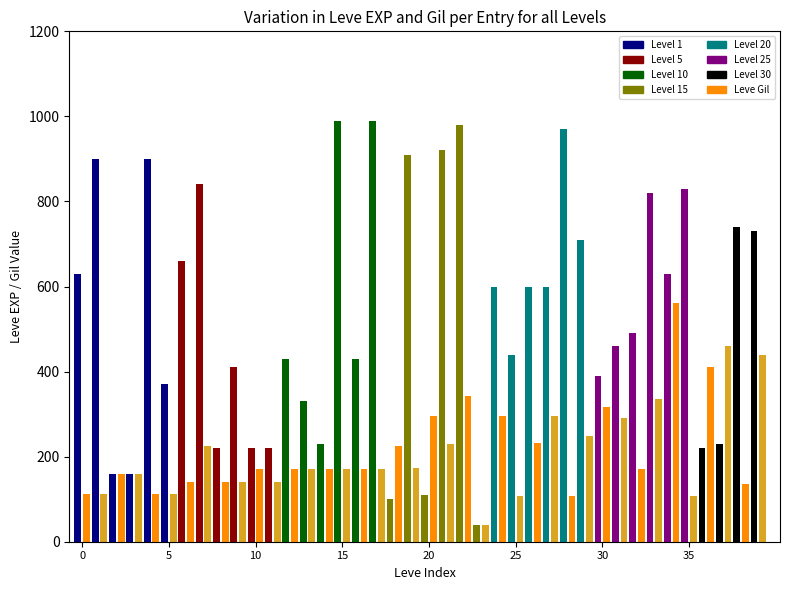

Are the bars grouped side by side (vs. stacked)?

Yes